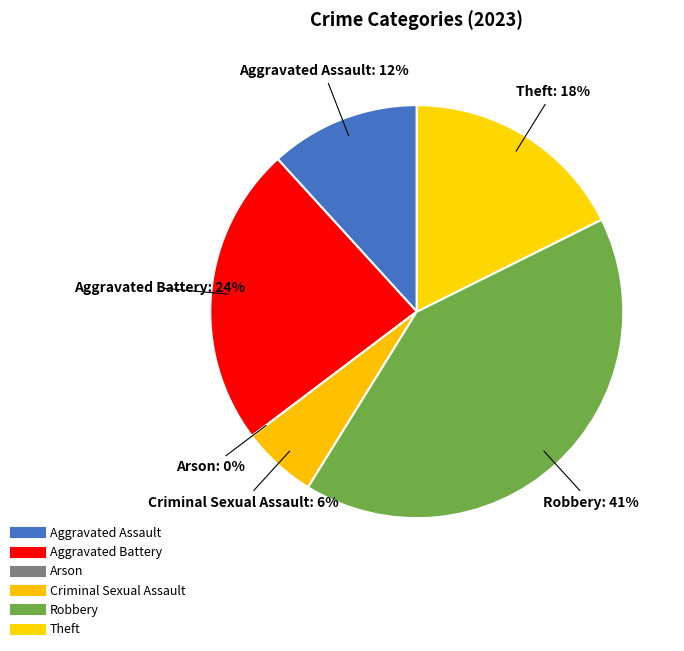

What is the total percentage of Robbery and Aggravated Battery?

64.7%